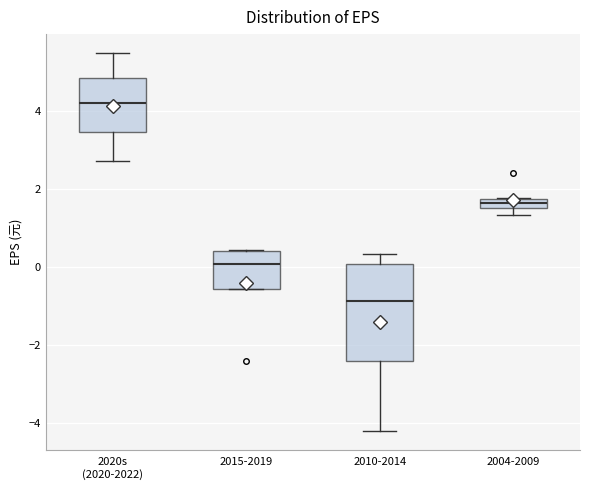

Where is the upper edge of the box for 2004-2009 on the y-axis? The values are not printed on the chart, so give them approximately, as read against the axis.

1.8